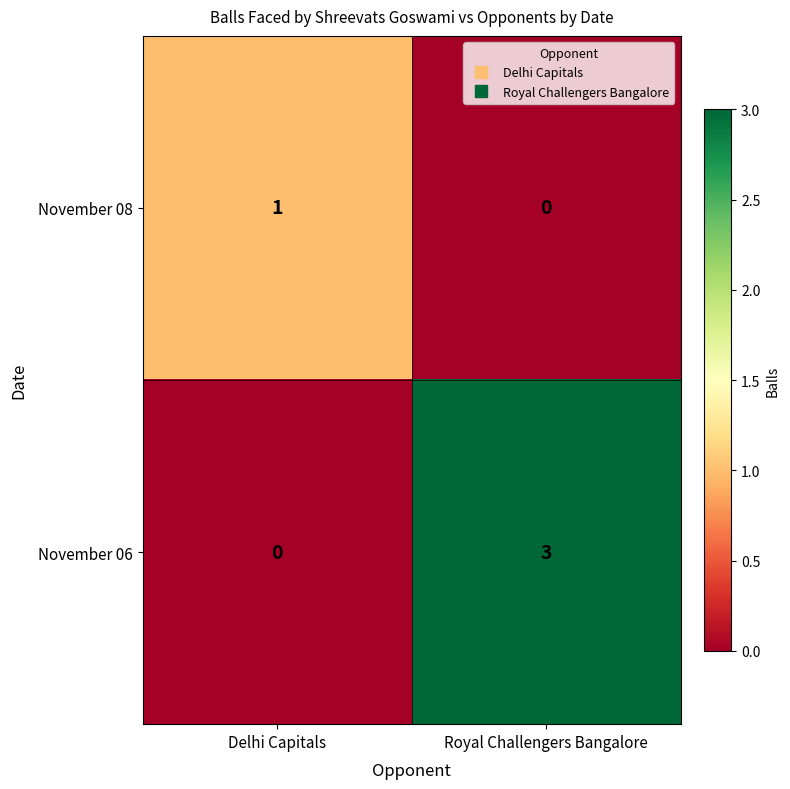

Reading left to right, extract all data points from this chart.

November 08: Delhi Capitals=1	Royal Challengers Bangalore=0
November 06: Delhi Capitals=0	Royal Challengers Bangalore=3